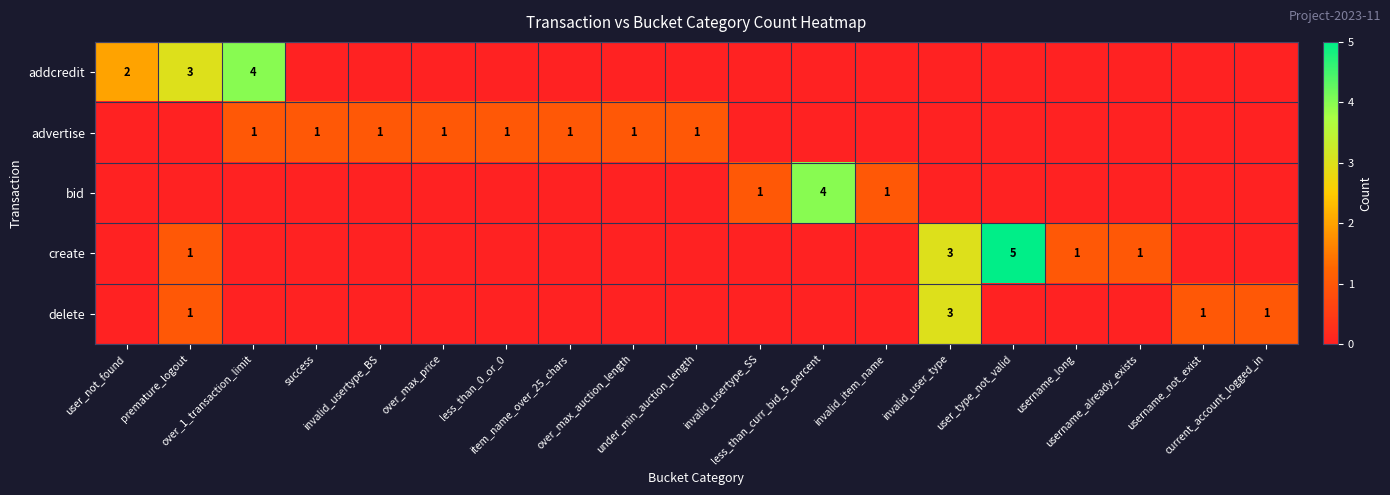

Which series has the widest spread of values?

create